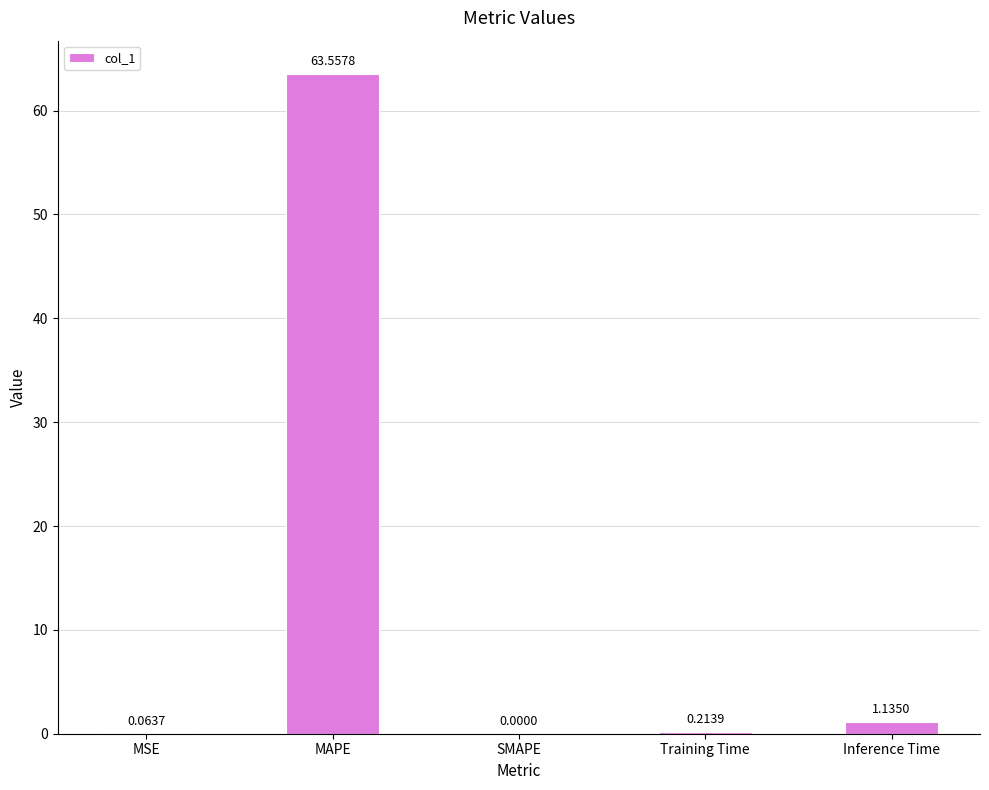

Are the bars horizontal?

No